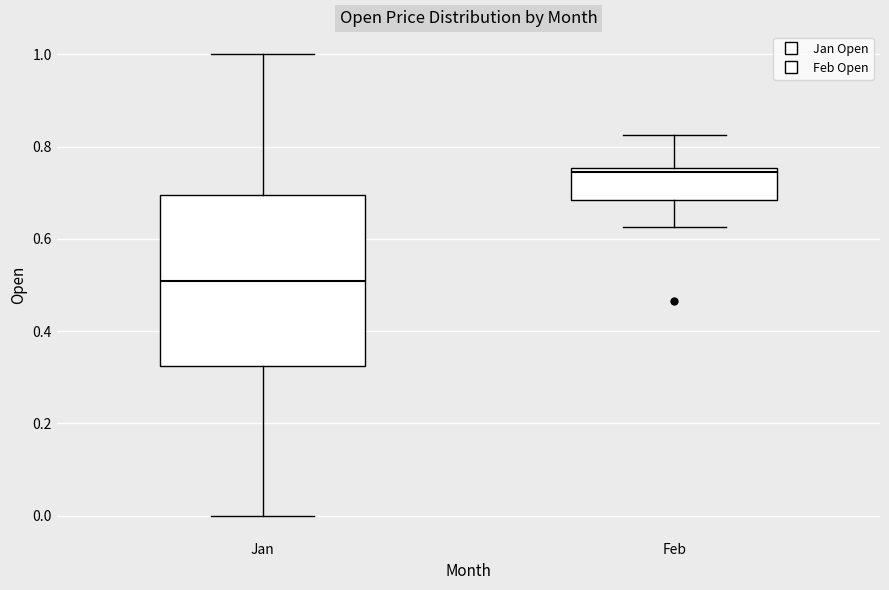

Reading left to right, read every box against the y-axis: the position of its median line, the range the box covers, and the ends of its whiskers. The values are not printed on the chart, so give them approximately, as read against the axis.

Jan: median 0.50, box 0.32 to 0.70, whiskers 0.00 to 1.00
Feb: median 0.74, box 0.68 to 0.76, whiskers 0.62 to 0.82